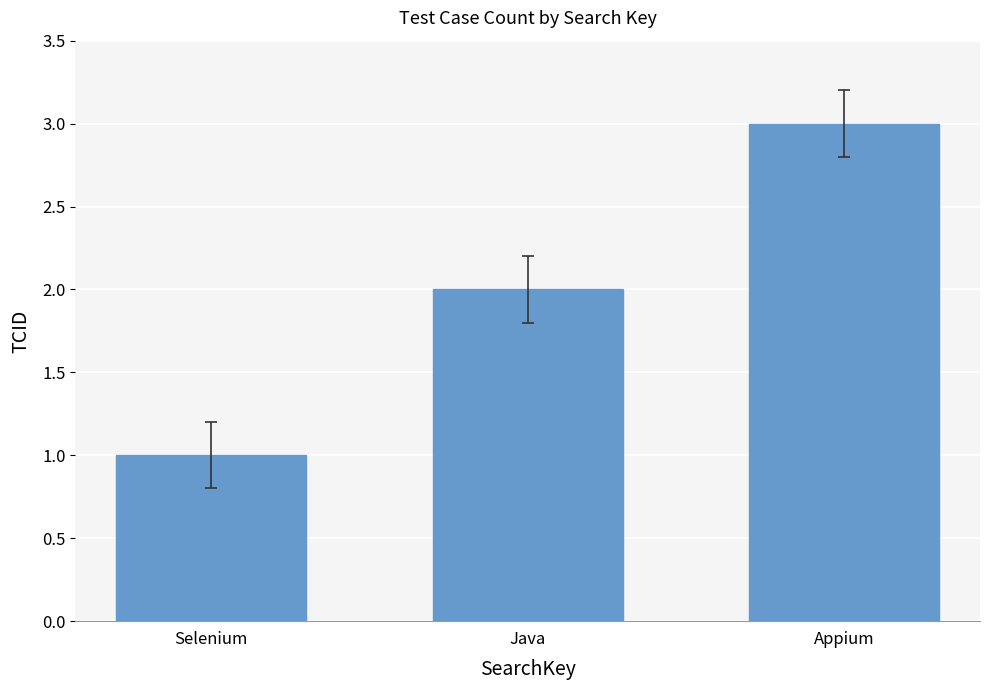

The value at Appium is 5. True or false?

False